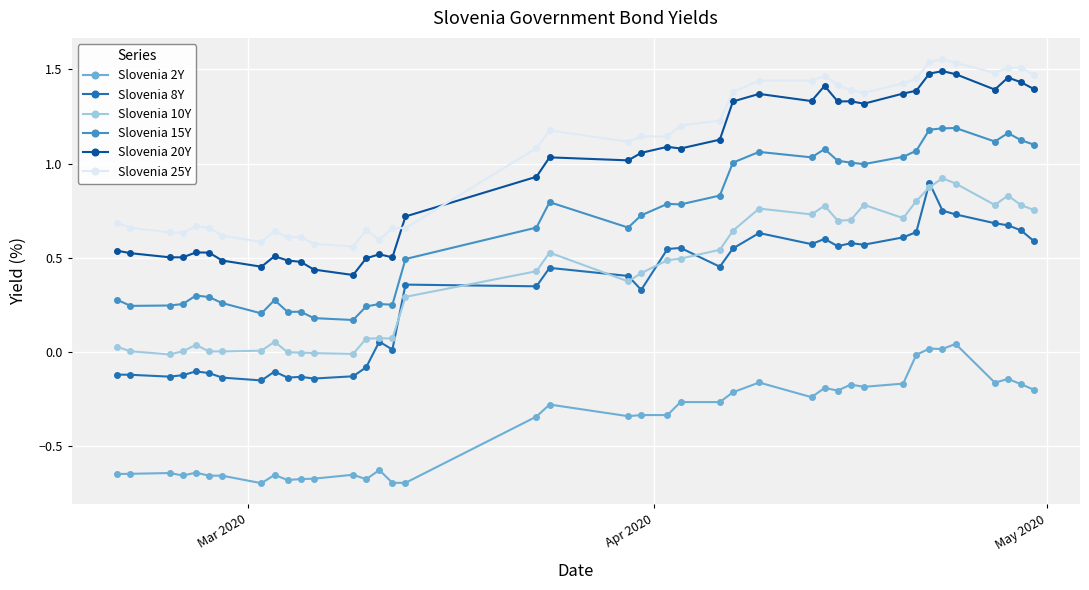

List the series in order of their peak value, highest first.

Slovenia 25Y, Slovenia 20Y, Slovenia 15Y, Slovenia 10Y, Slovenia 8Y, Slovenia 2Y